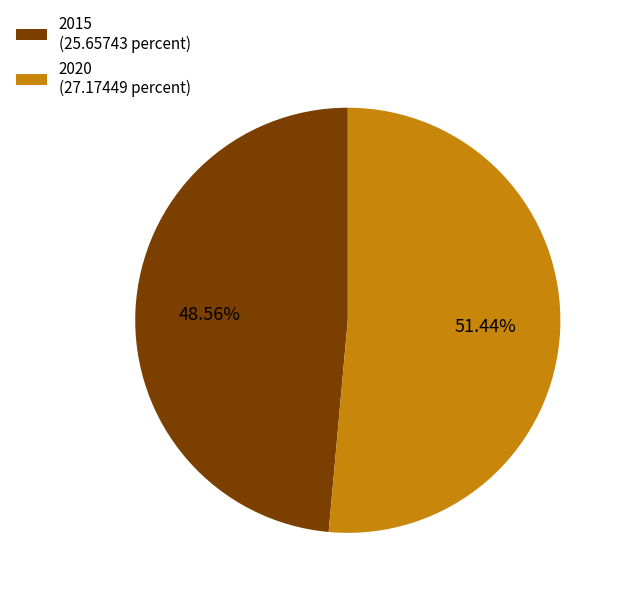

Which category has the smallest portion of the pie?

2015